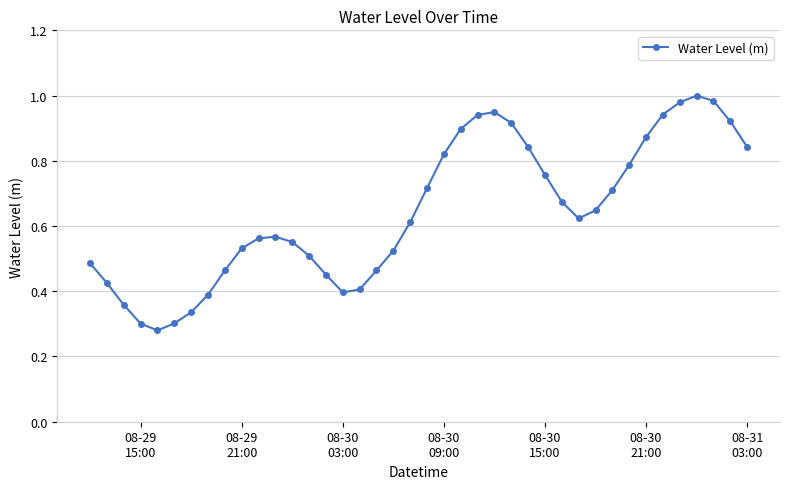

True or false: the data has more than 2 interior local peaks.

True